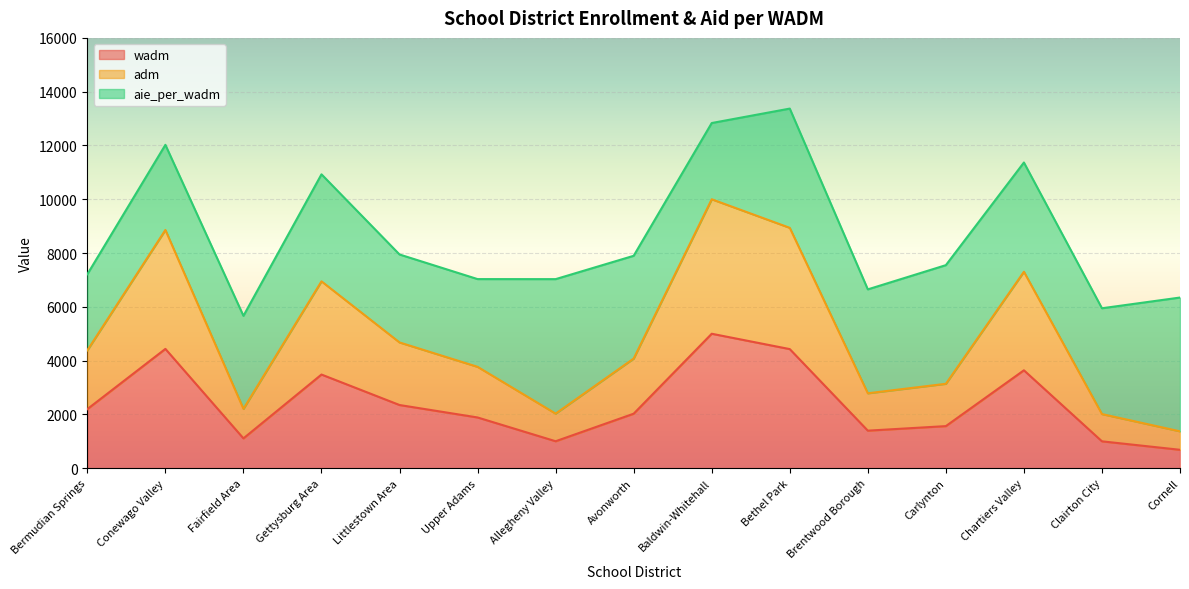

True or false: adm has more than 1 interior local peaks.

True